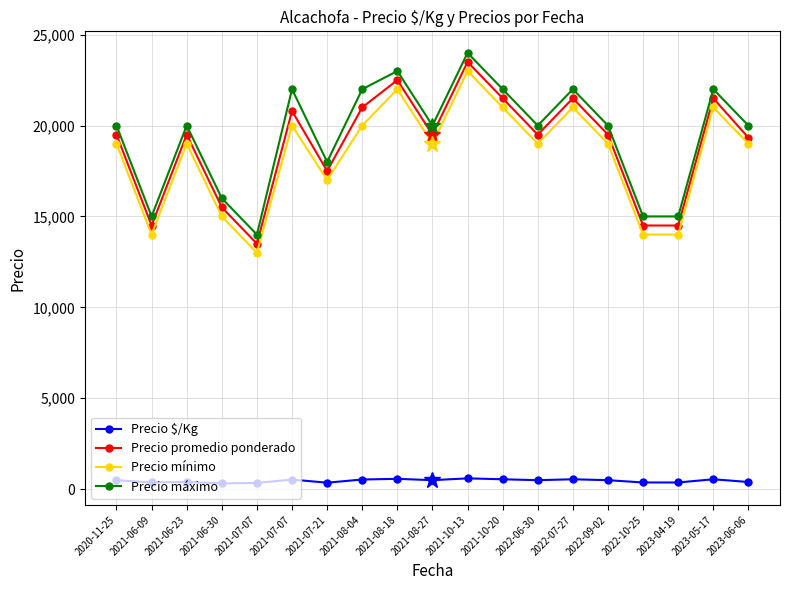

How many distinct data groups are displayed?

4